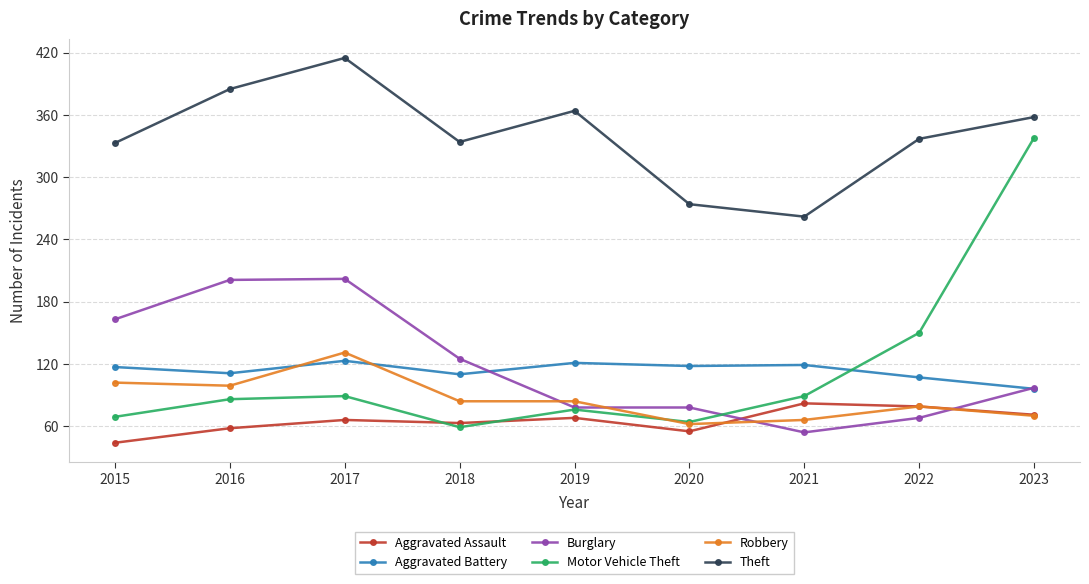

True or false: Aggravated Assault has a value of 82 at 2021.

True